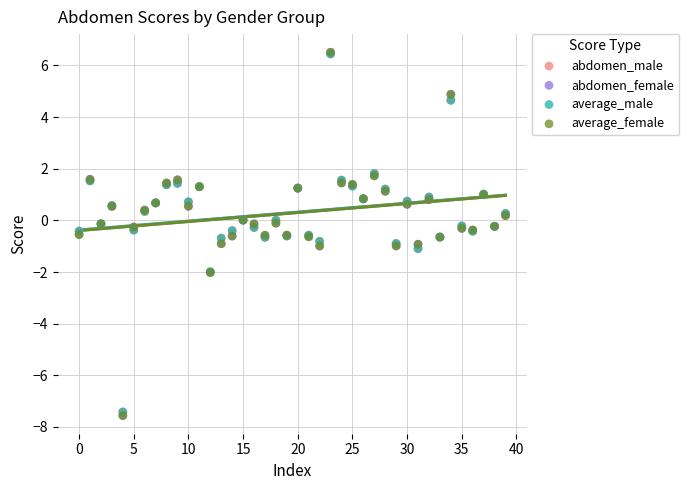

What are all the series names shown in the legend?

abdomen_male, abdomen_female, average_male, average_female